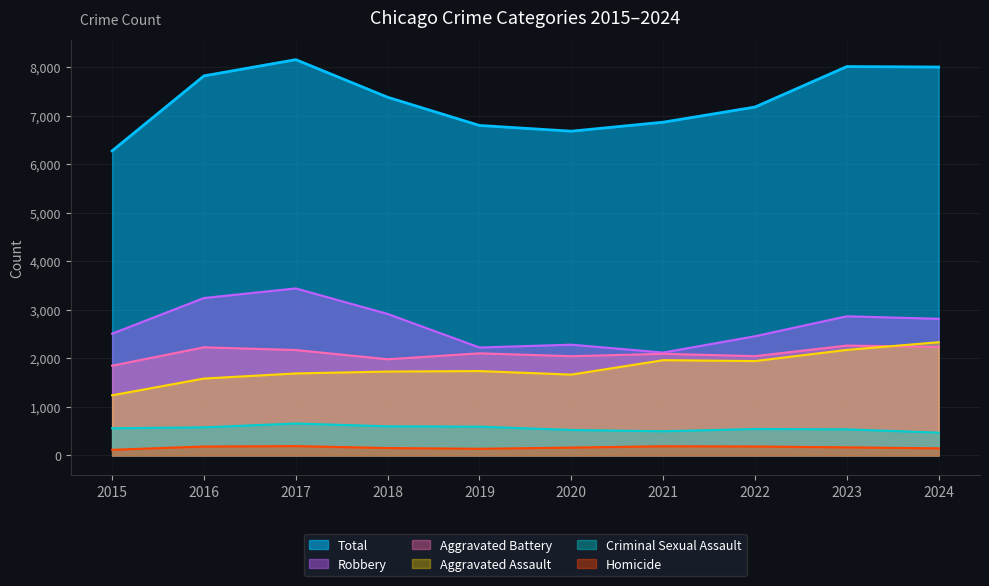

How many interior local peaks does the Aggravated Assault series have?

2